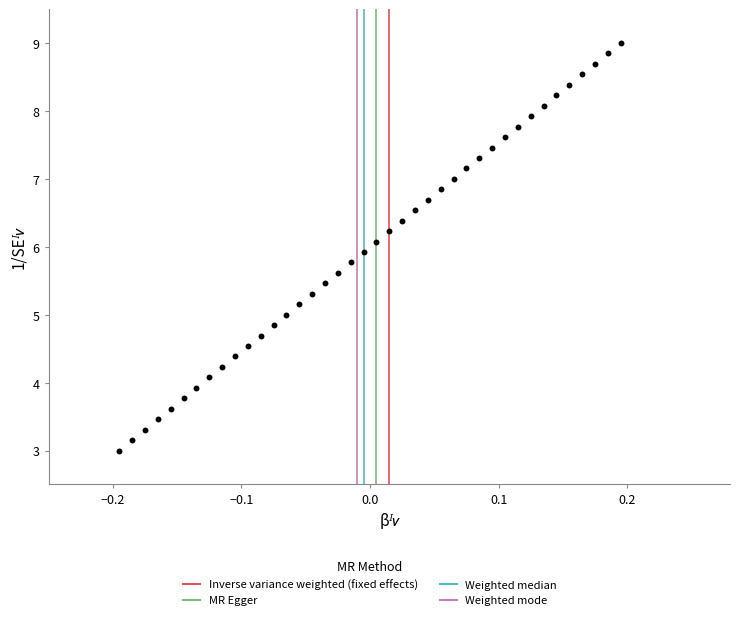

What is the range of Y values (max minus min)?

6.0